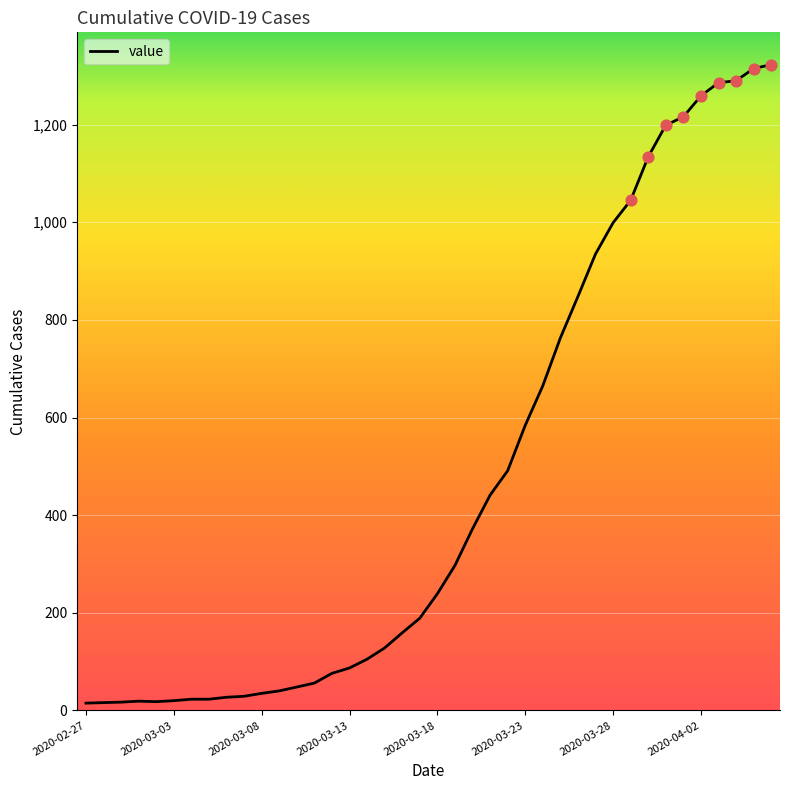

What is the difference between the maximum and minimum values?

1308